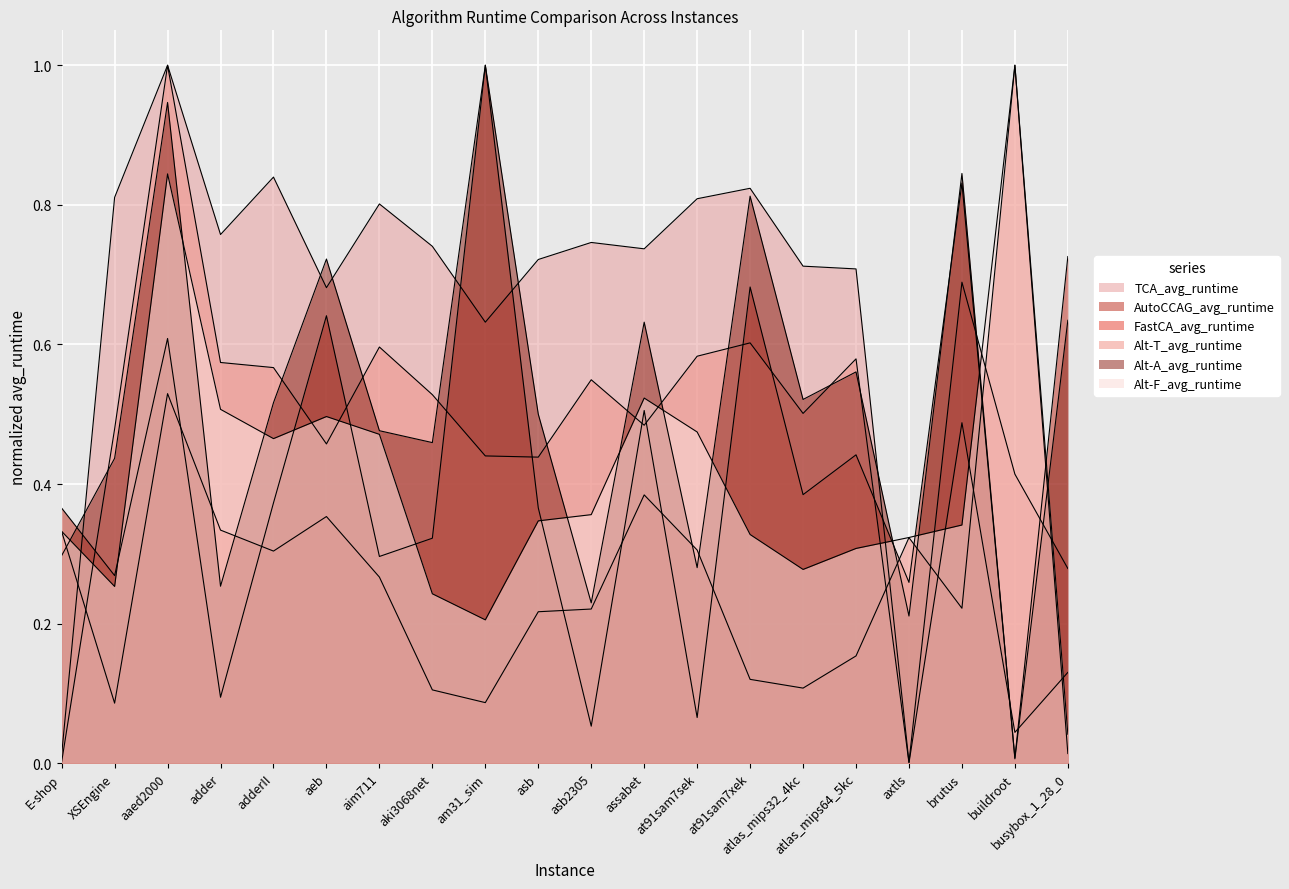

At which label does FastCA_avg_runtime reach its peak?

buildroot